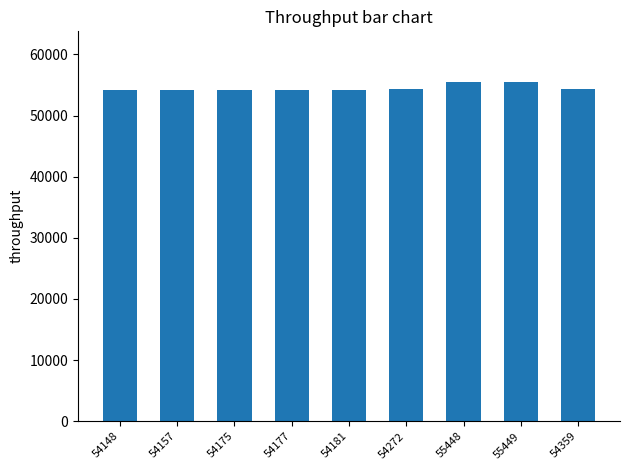

The value at 54157 is 54157. True or false?

True